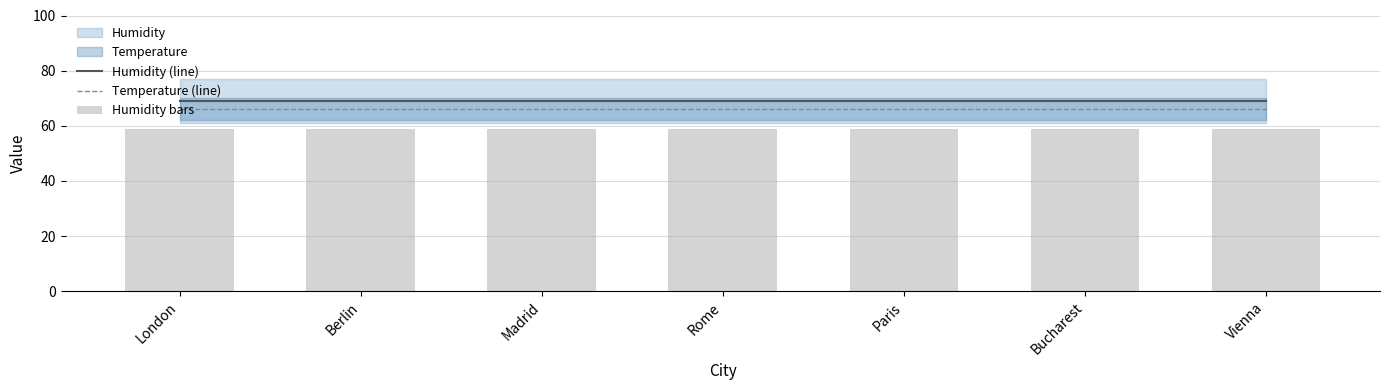

What is the value of the Humidity (line) bar at the 2nd from the left?

69